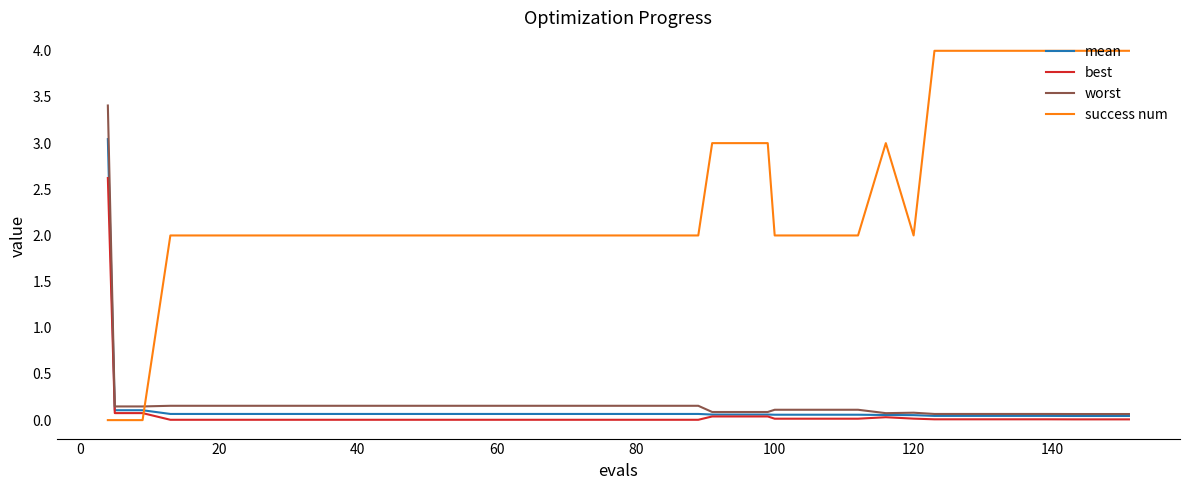

Rank the series by their maximum value, from highest to lowest.

success num, worst, mean, best